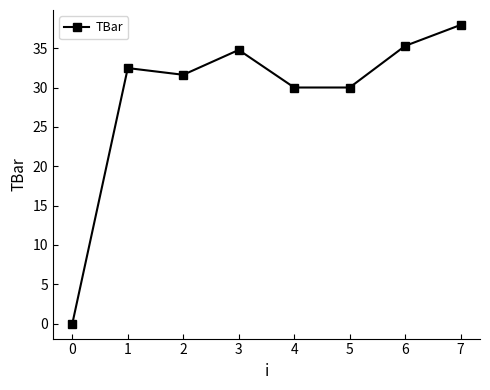

What is the greatest value displayed?

37.9